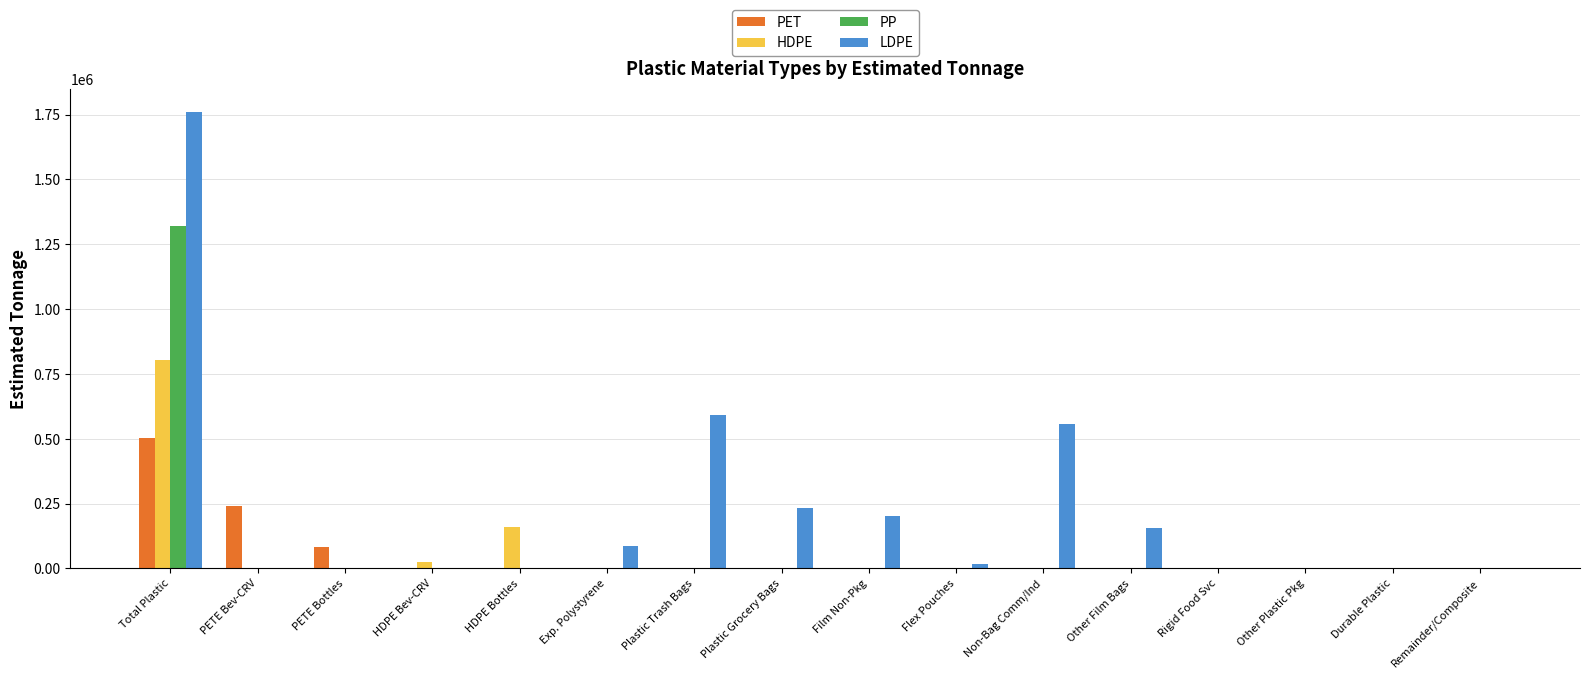

The PP series shows 0.0 at Rigid Food Svc. True or false?

True